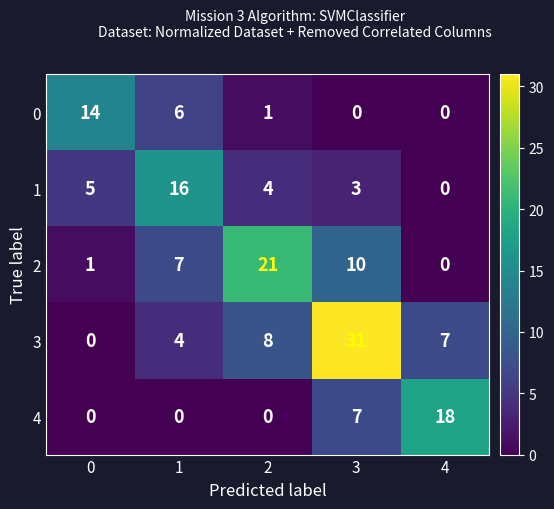

What is the average value of the 1 series?

6